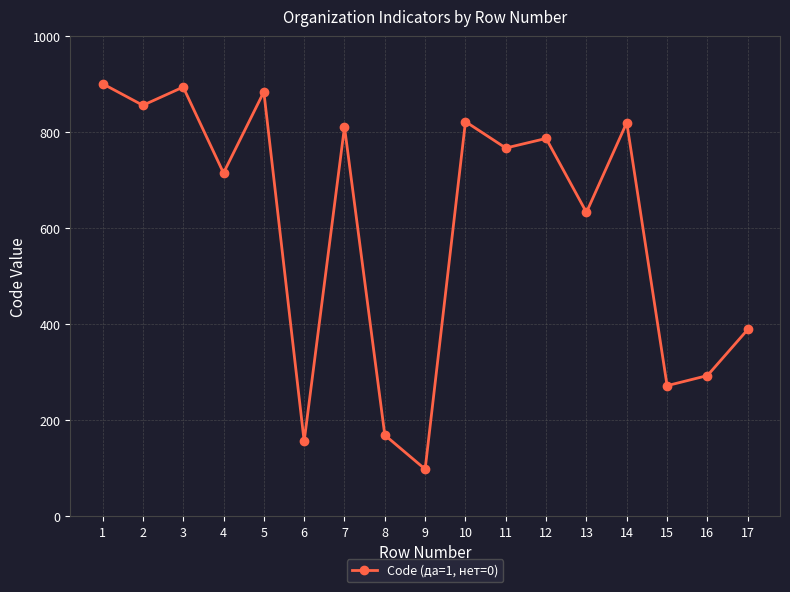

Is it true that the value at 8 is 169?

True